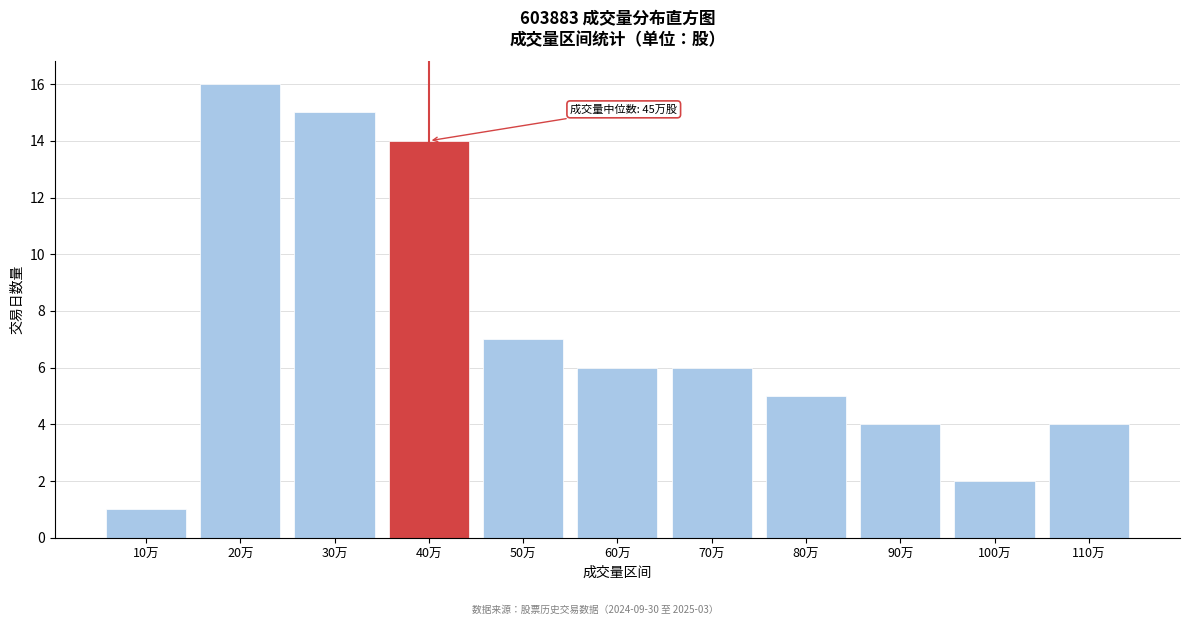

Reading left to right, list all the values displayed in this chart.

10万=1	20万=16	30万=15	40万=14	50万=7	60万=6	70万=6	80万=5	90万=4	100万=2	110万=4